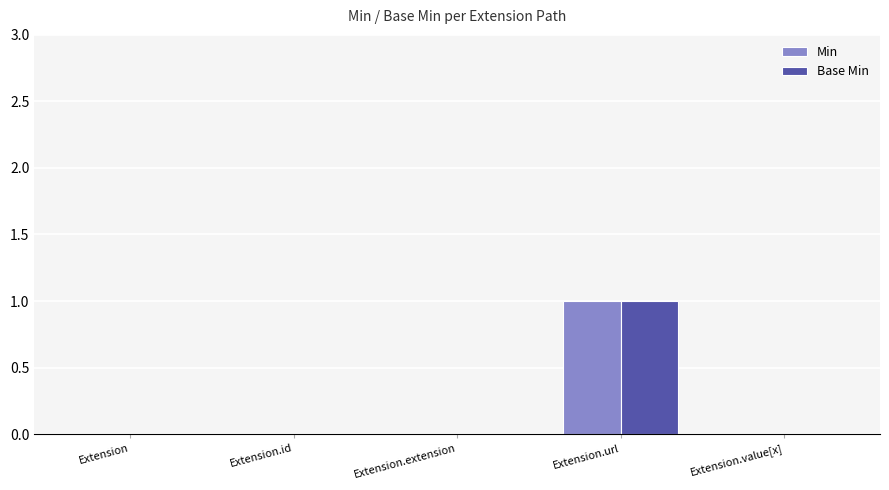

Is it true that Base Min equals 1 at Extension.url?

True